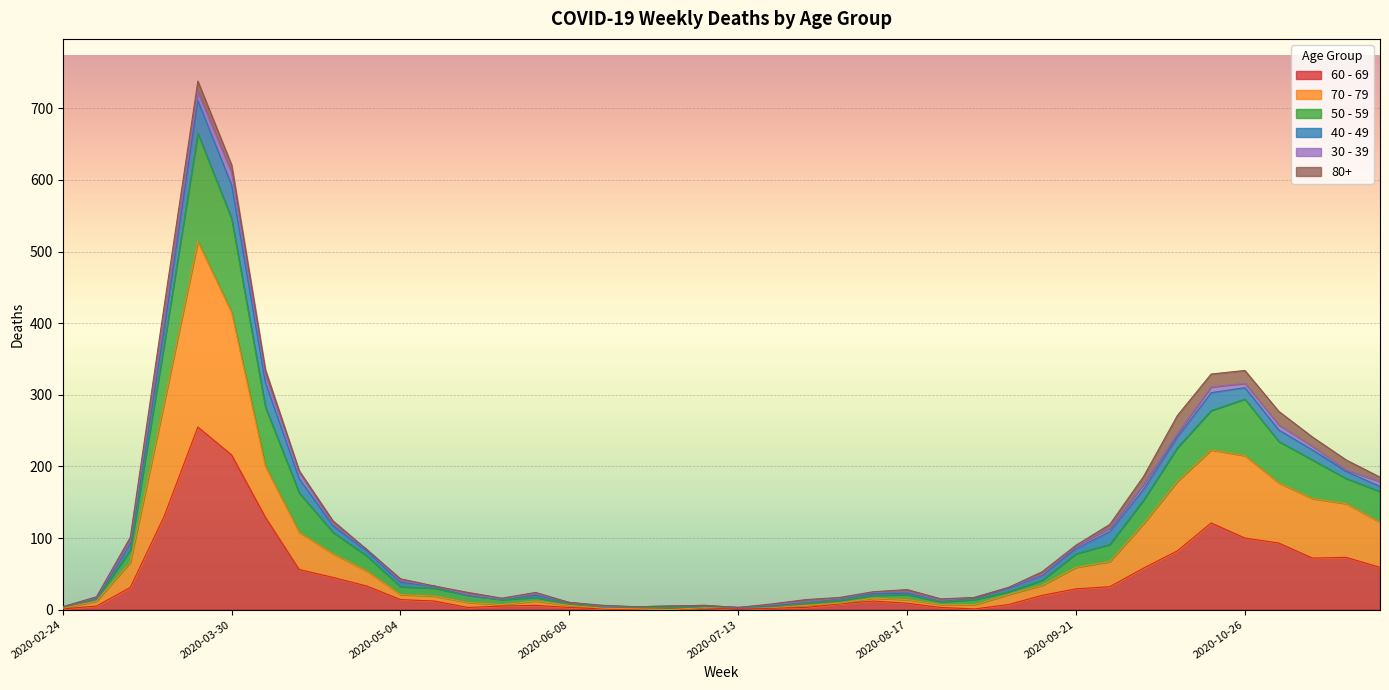

Is the value of 50 - 59 at 2020-07-06 greater than the value of 60 - 69 at 2020-04-20?

No